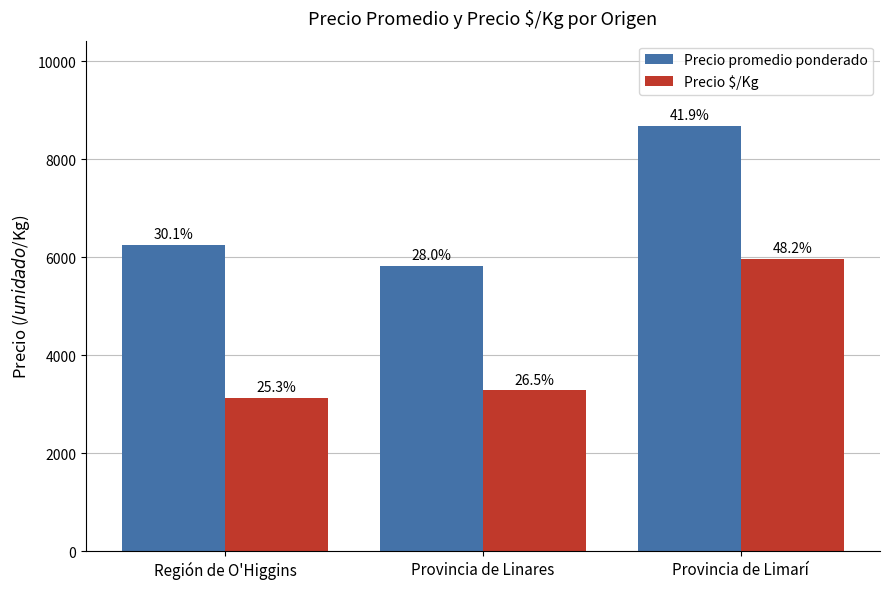

At which category does the chart reach its peak across all series?

Provincia de Limarí